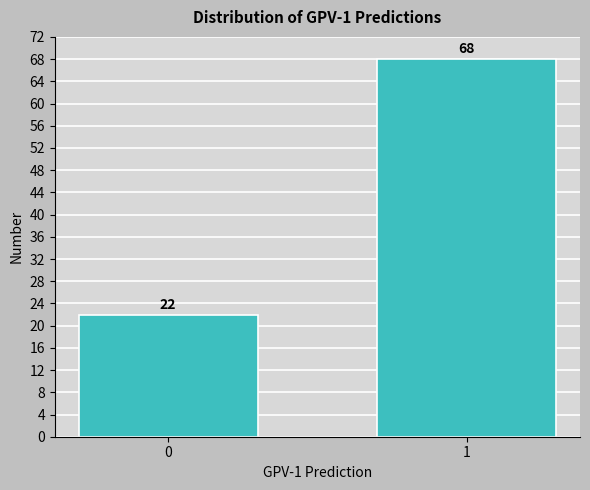

Reading left to right, extract all data points from this chart.

22	68